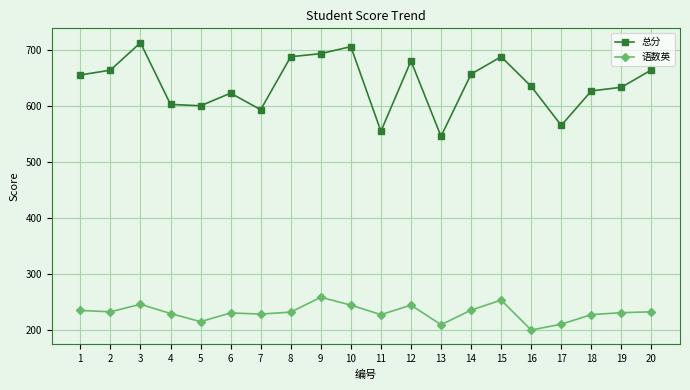

Does the chart display data point markers on the line(s)?

Yes